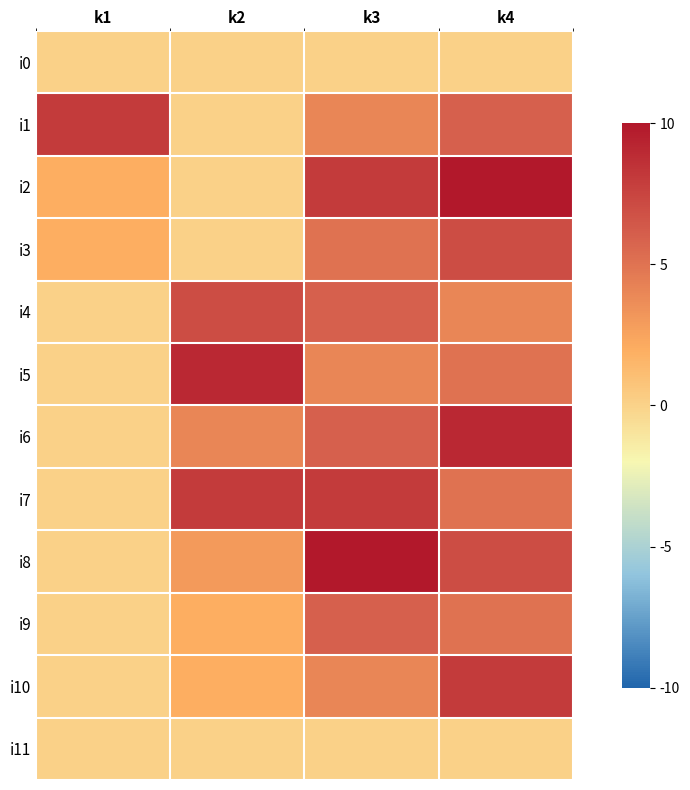

How many distinct data groups are displayed?

12